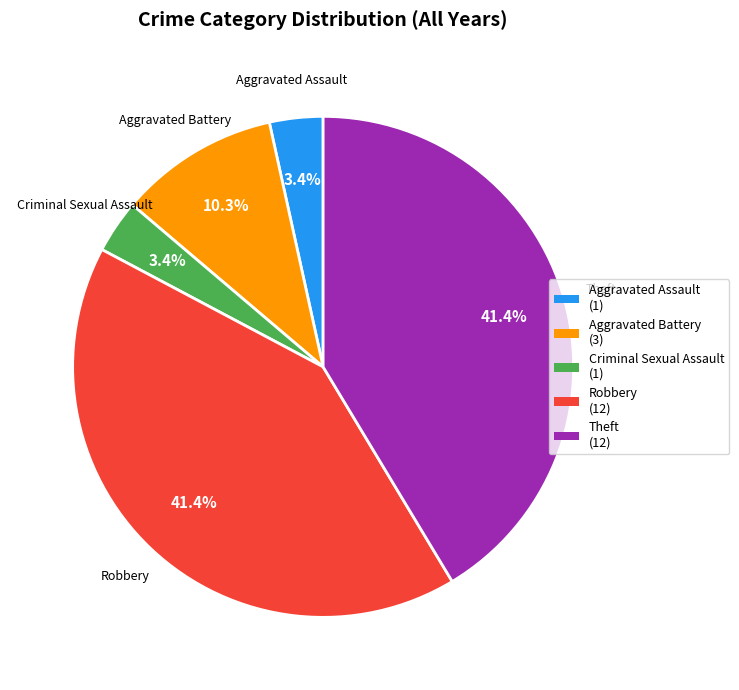

The Robbery slice represents 31% of the pie. True or false?

False